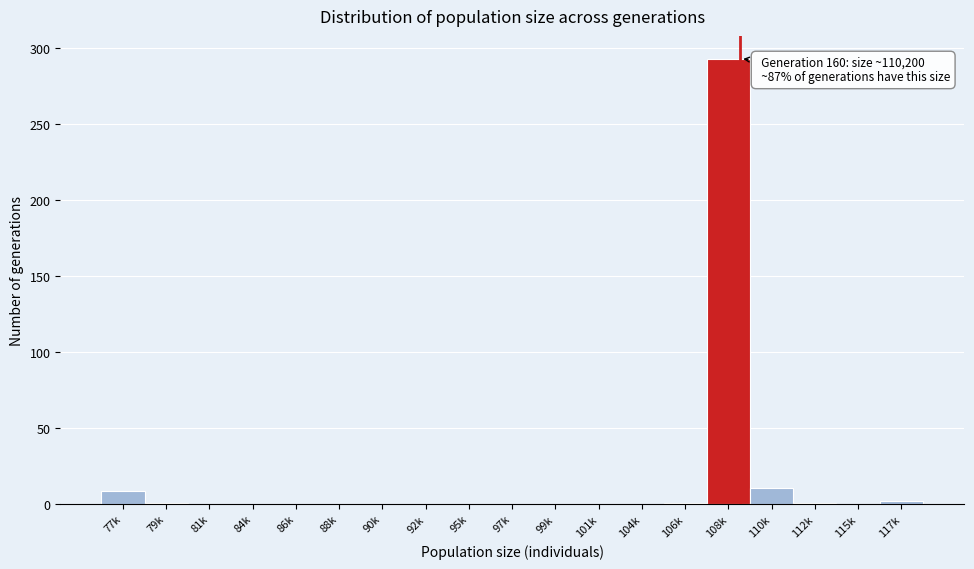

True or false: the data shows 0 at 97k.

True